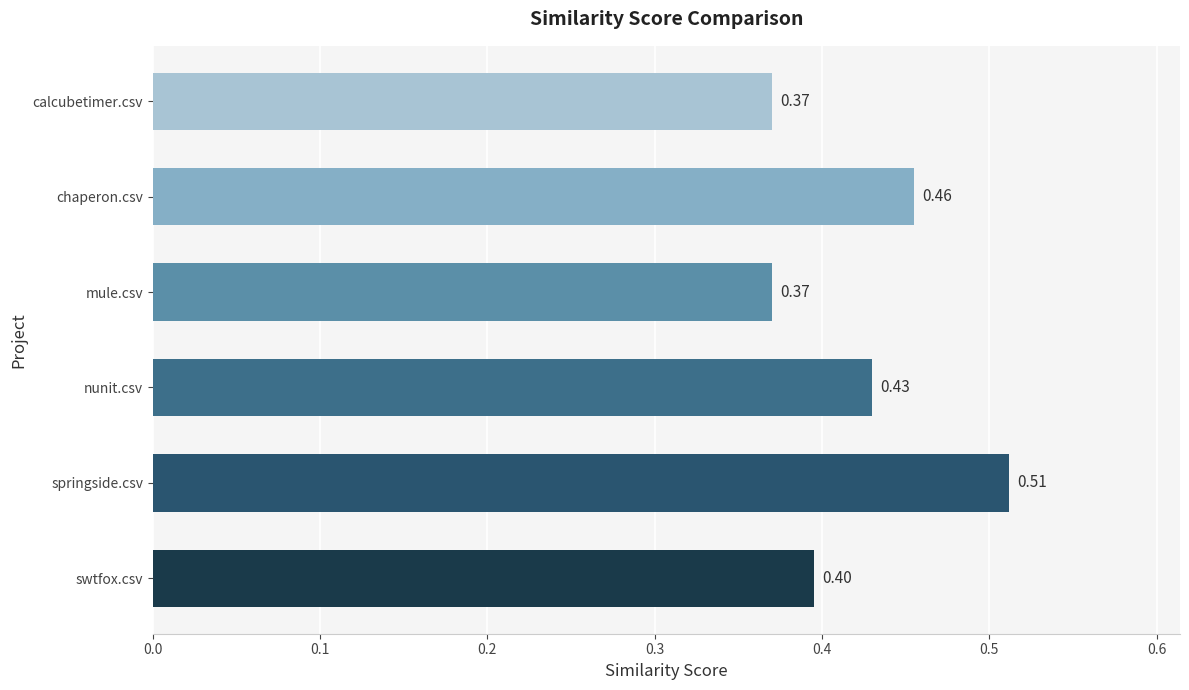

Which has a higher value, swtfox.csv or calcubetimer.csv?

swtfox.csv